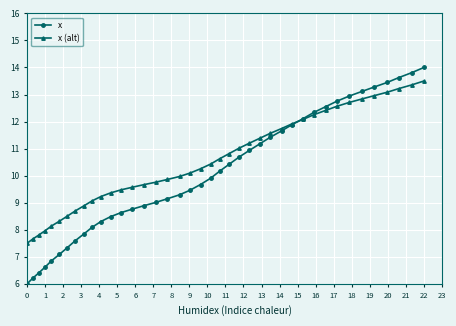

How many lines are shown in the chart?

2